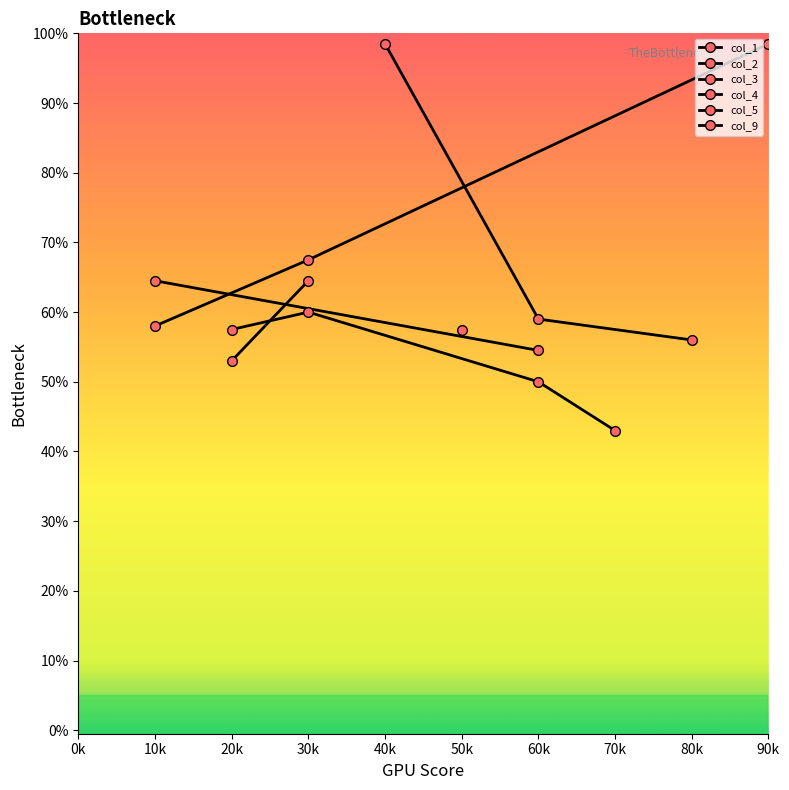

Is the value of col_5 at 2 greater than the value of col_3 at 0?

Yes